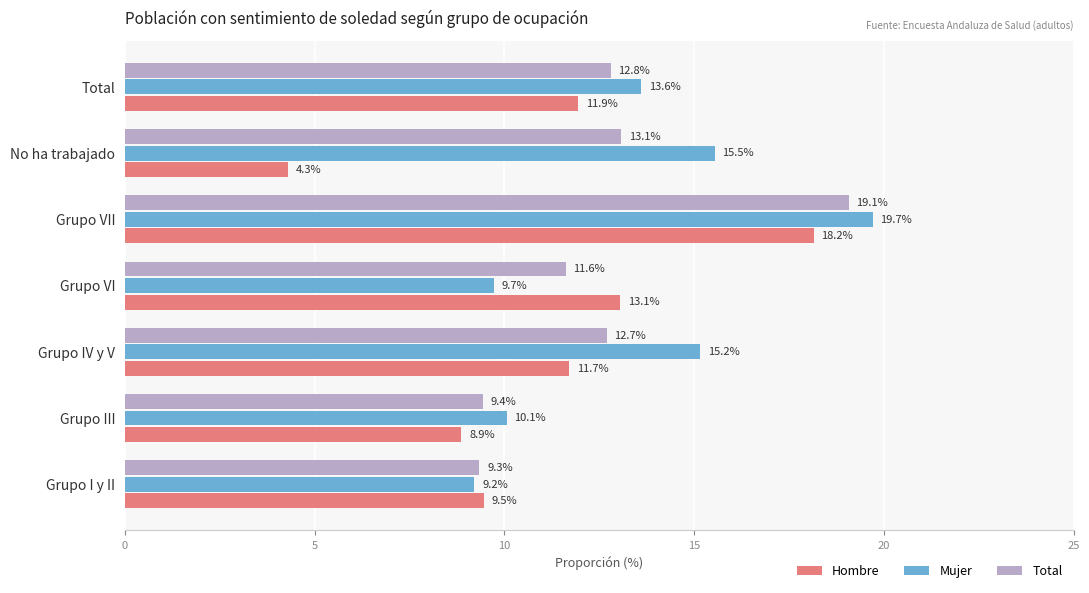

What is the lowest value of the Total series?

9.3